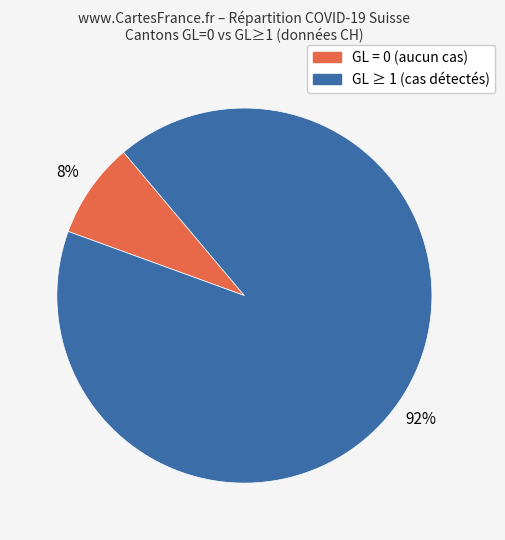

To the nearest percent, what is the average slice percentage?

50%